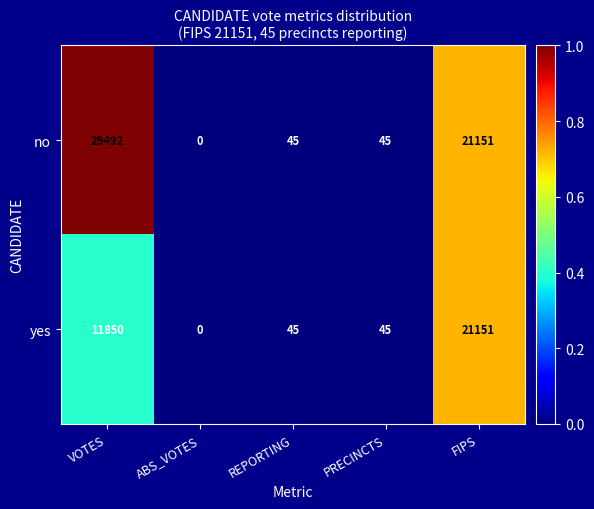

Which series has the widest spread of values?

no